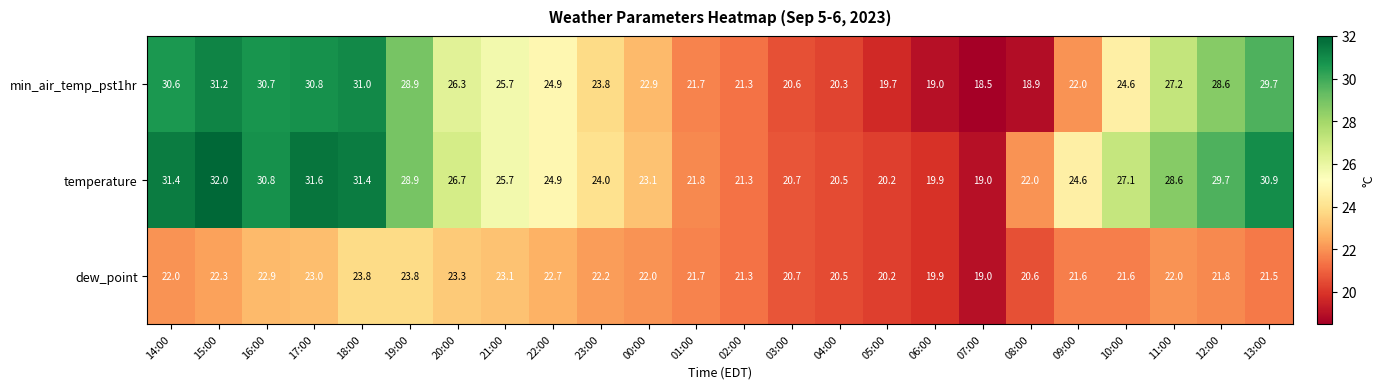

List the series in order of their overall mean, highest first.

temperature, min_air_temp_pst1hr, dew_point